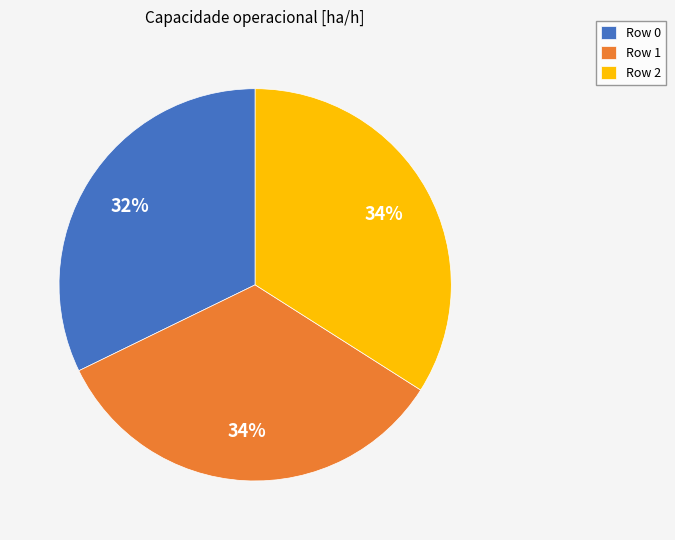

To the nearest percent, what is the difference between the Row 0 and Row 1 slice percentages?

2%